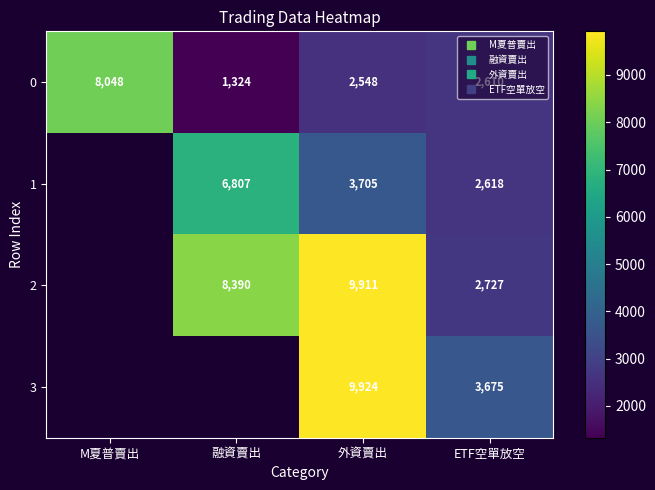

How many 1 values are between 3705 and 6807?

2